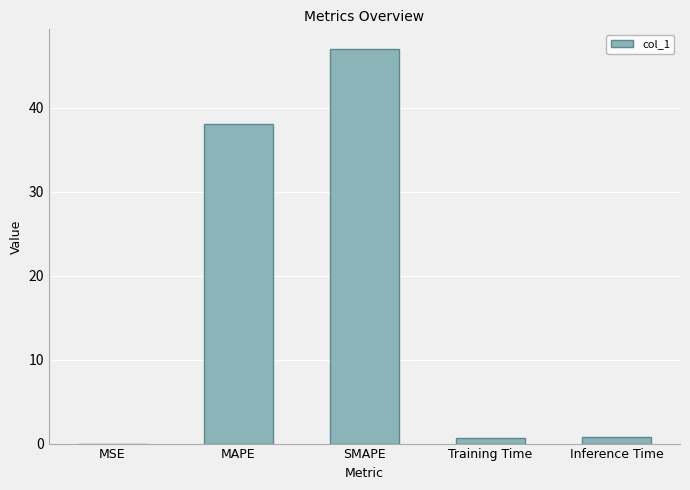

The value at MAPE is 59.5. True or false?

False